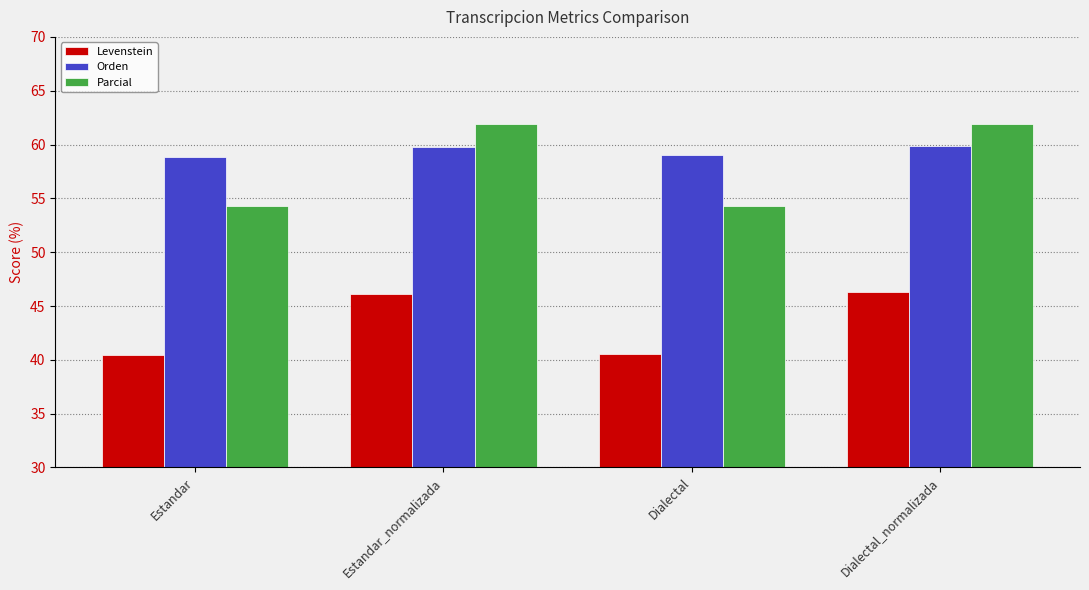

Between Estandar_normalizada and Dialectal, which series saw the biggest shift?

Parcial